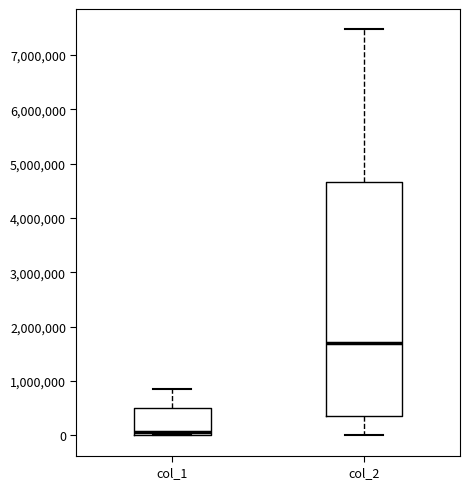

Reading left to right, transcribe this box plot: for each box, give where its median line is, the range the box spans, and where its two whiskers end, as read against the y-axis. The values are not printed on the chart, so give them approximately, as read against the axis.

col_1: median 100000, box 0 to 500000, whiskers 0 to 900000
col_2: median 1700000, box 300000 to 4700000, whiskers 0 to 7500000